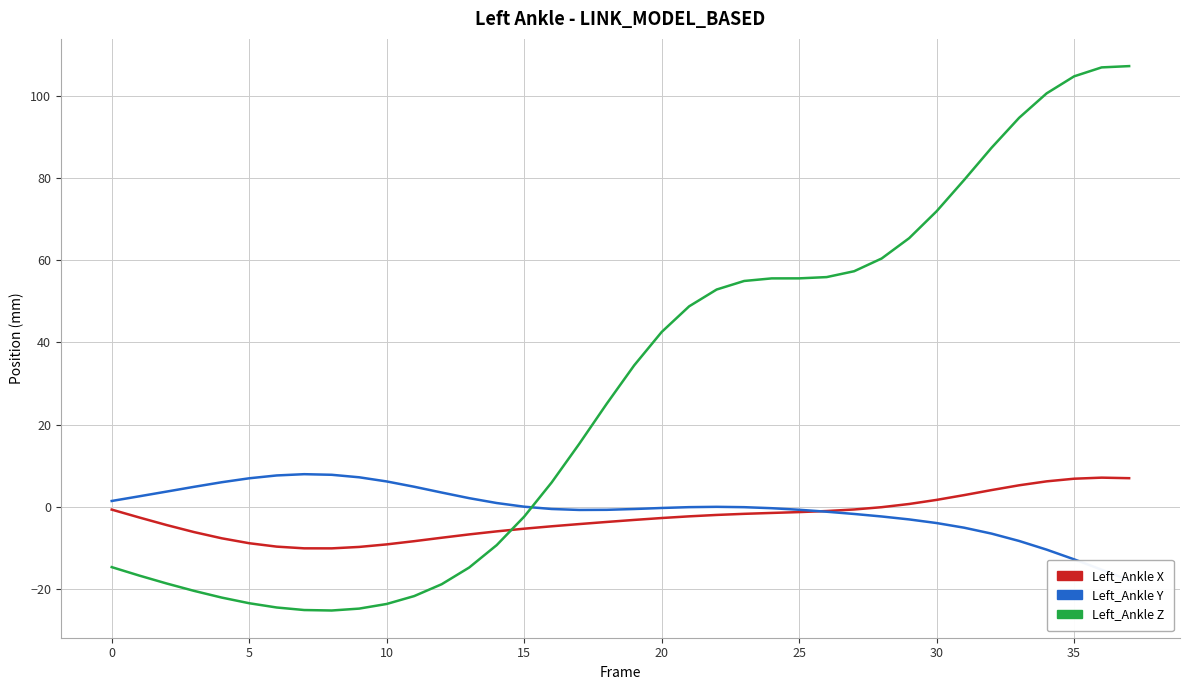

Where do Left_Ankle.Y and Left_Ankle (X) first cross each other?

25 and 26